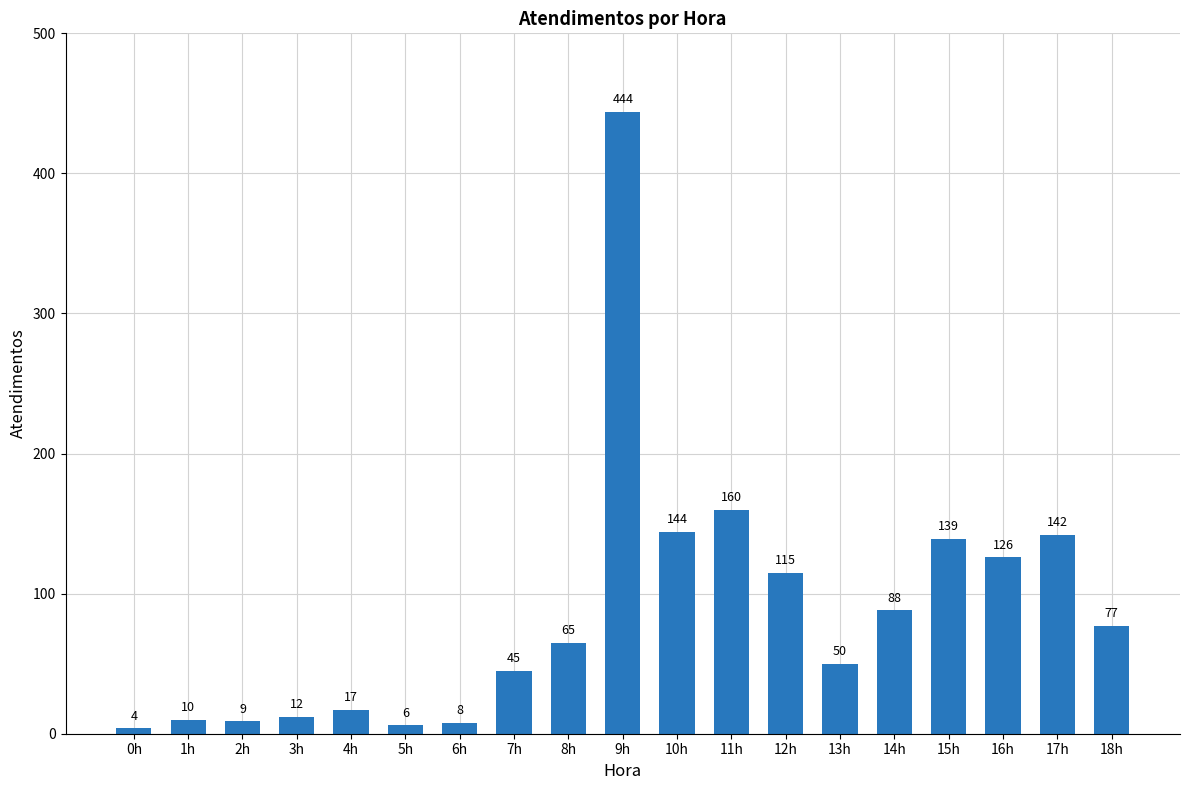

At which label is the value closest to 224?

11h